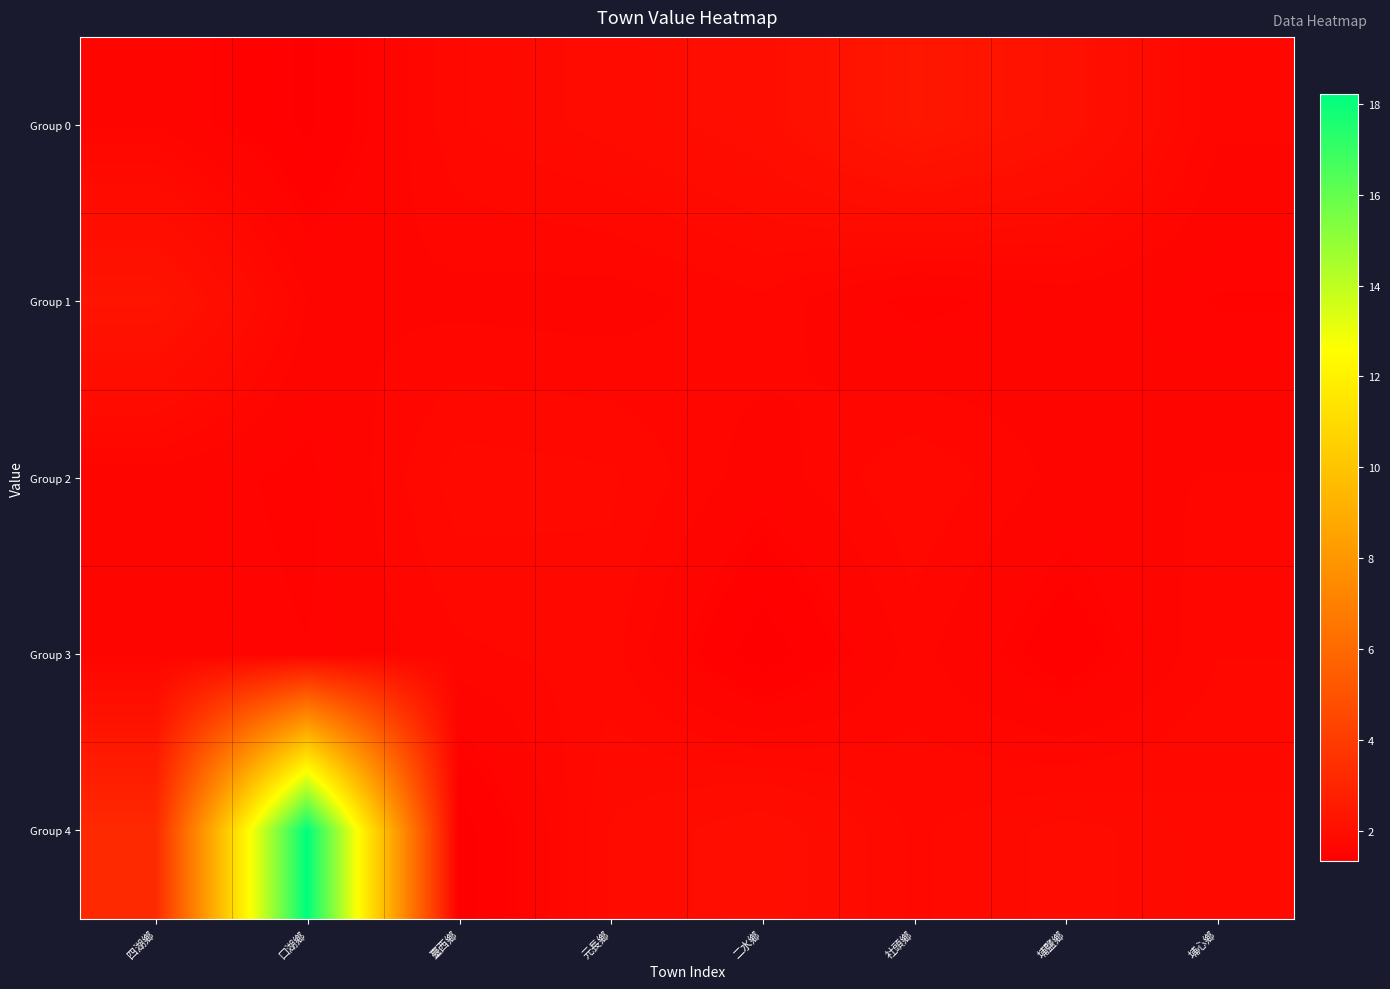

Reading left to right, transcribe all the data shown in this chart.

Group 0: 四湖鄉=1.6	口湖鄉=1.4	臺西鄉=1.8	元長鄉=1.9	二水鄉=2.0	社頭鄉=2.4	埔鹽鄉=2.1	埔心鄉=1.6
Group 1: 四湖鄉=2.2	口湖鄉=1.6	臺西鄉=1.6	元長鄉=1.6	二水鄉=1.7	社頭鄉=1.5	埔鹽鄉=1.6	埔心鄉=1.5
Group 2: 四湖鄉=1.6	口湖鄉=1.5	臺西鄉=1.8	元長鄉=1.8	二水鄉=1.6	社頭鄉=1.8	埔鹽鄉=1.6	埔心鄉=1.6
Group 3: 四湖鄉=1.6	口湖鄉=1.5	臺西鄉=1.7	元長鄉=1.7	二水鄉=1.3	社頭鄉=1.7	埔鹽鄉=1.4	埔心鄉=1.7
Group 4: 四湖鄉=3.2	口湖鄉=18.2	臺西鄉=1.3	元長鄉=1.8	二水鄉=2.0	社頭鄉=1.7	埔鹽鄉=1.9	埔心鄉=1.8